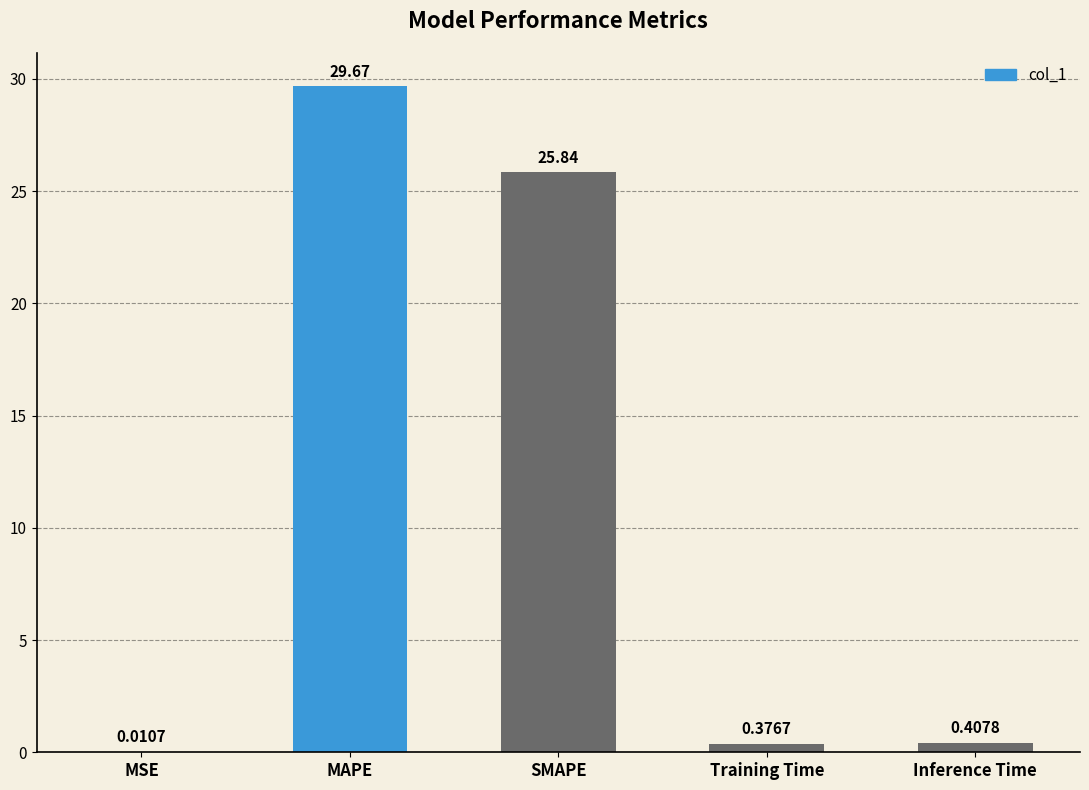

Where is the data nearest to the value 14?

SMAPE